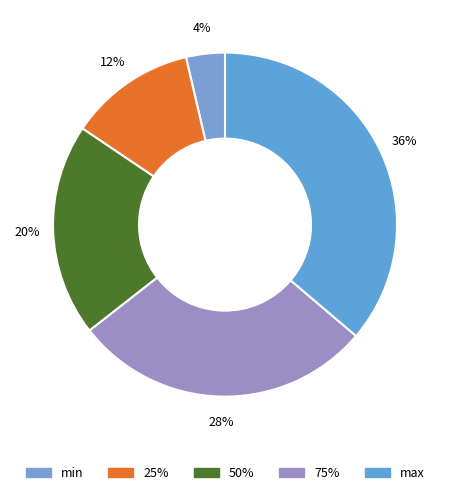

Is the sum of 50% and min greater than half?

No